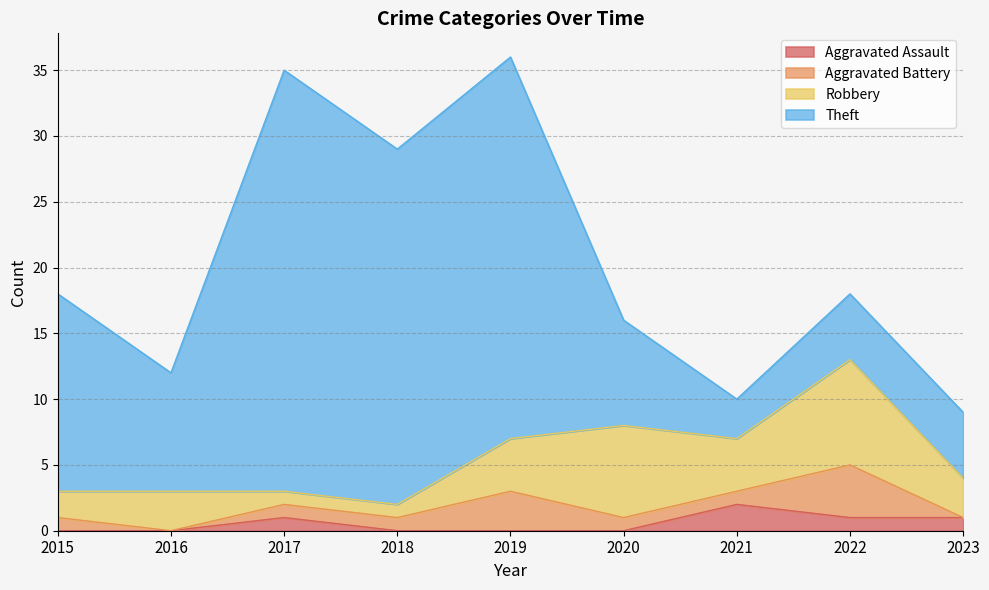

At which label is Aggravated Assault closest to 1?

2017